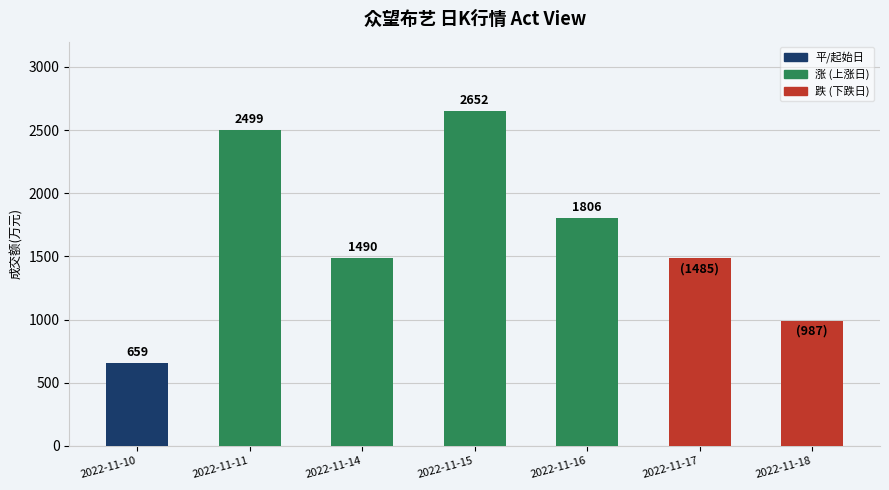

List the labels in order of value, largest first.

2022-11-15, 2022-11-11, 2022-11-16, 2022-11-14, 2022-11-17, 2022-11-18, 2022-11-10